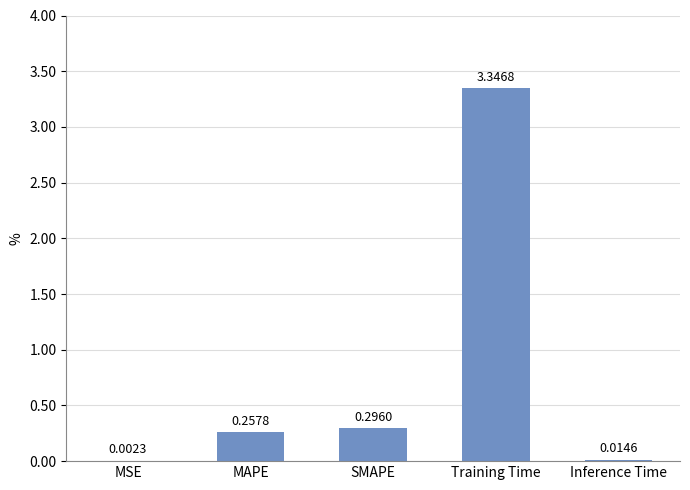

Between MAPE and Training Time, which is larger?

Training Time